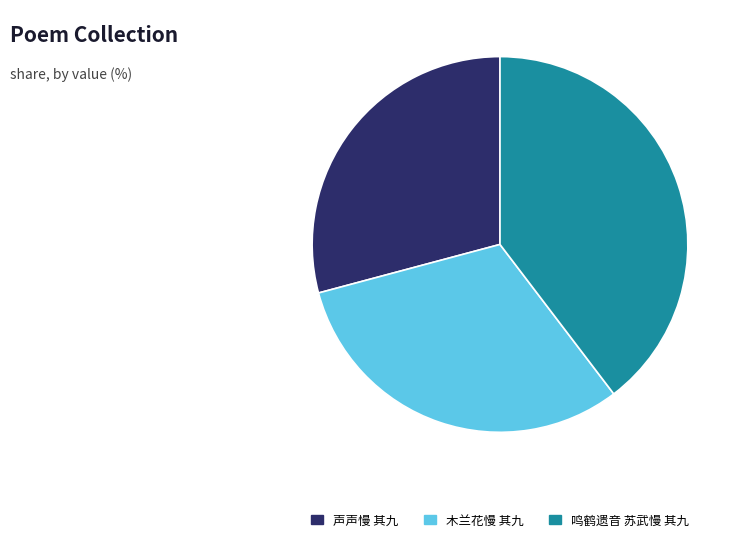

Is there any slice that represents more than half of the pie?

No